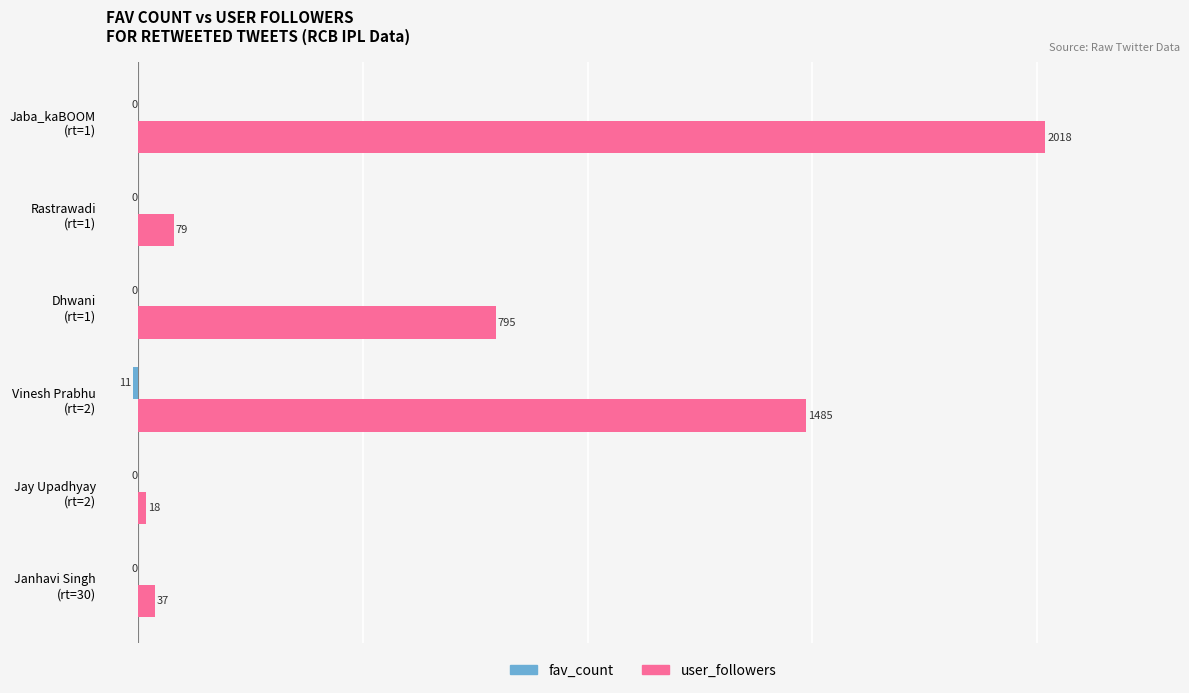

Which series has the largest total across all categories?

user_followers